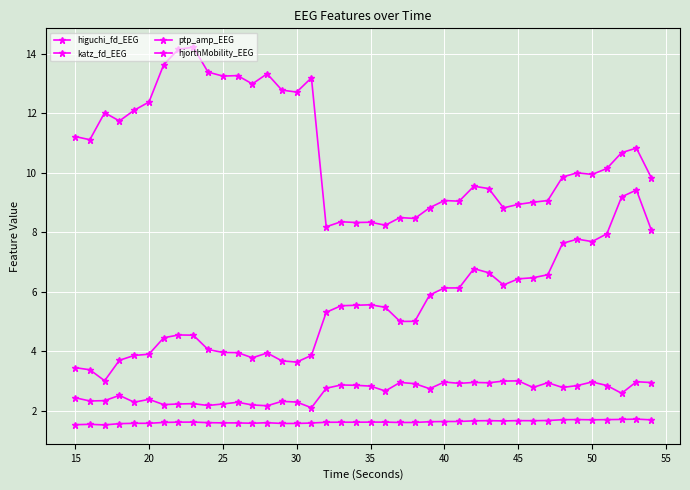

Count the number of categories in the chart.

40